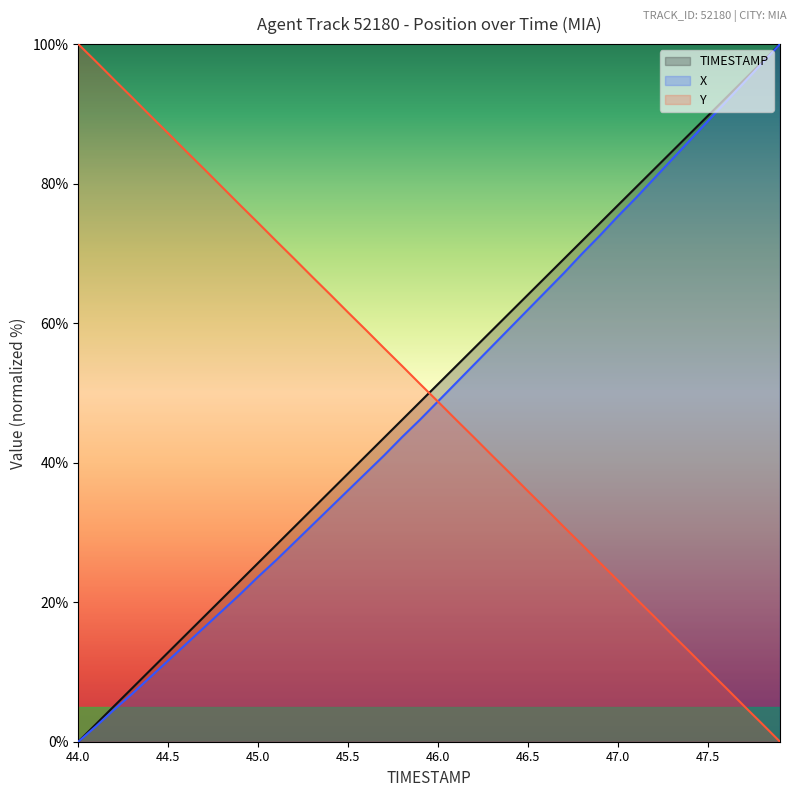

True or false: X and TIMESTAMP cross at least once.

False